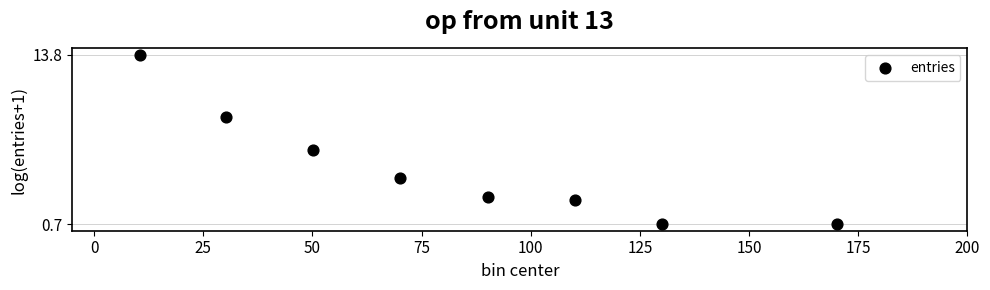

What Y value in the scatter plot is closest to 7?

6.4